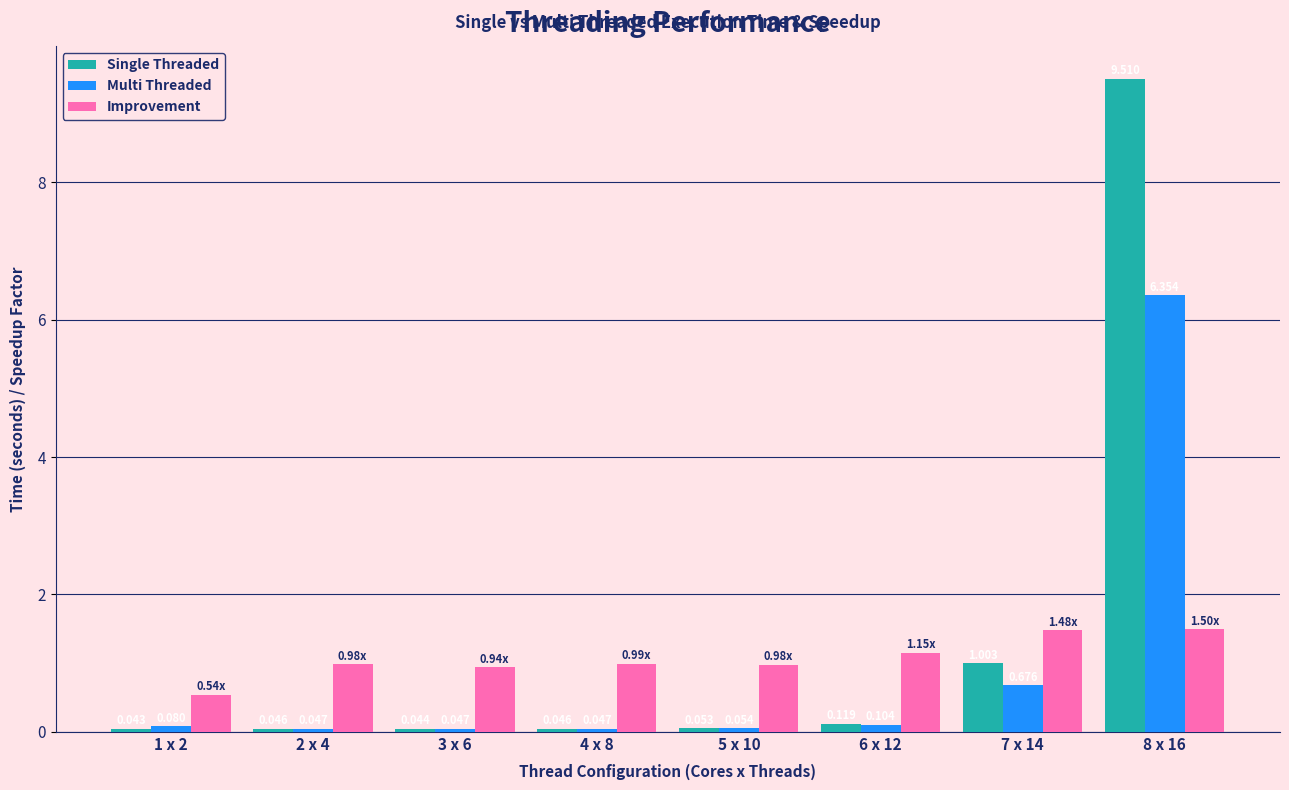

How many bars are there in each group?

3